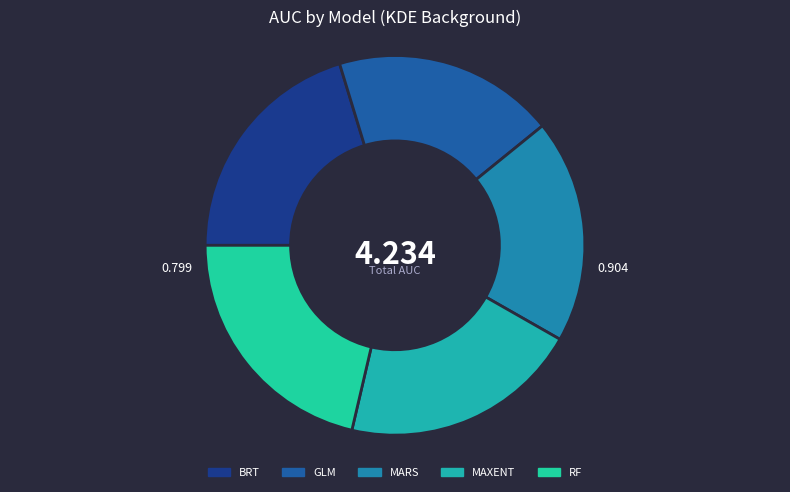

Count the number of slices in the pie.

5